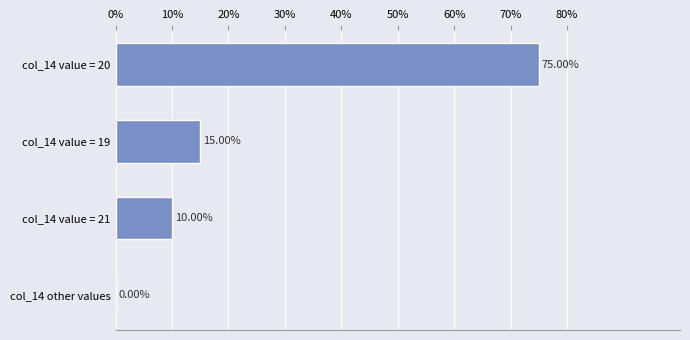

What is the change in value from col_14 other values to col_14 value = 21?

+10